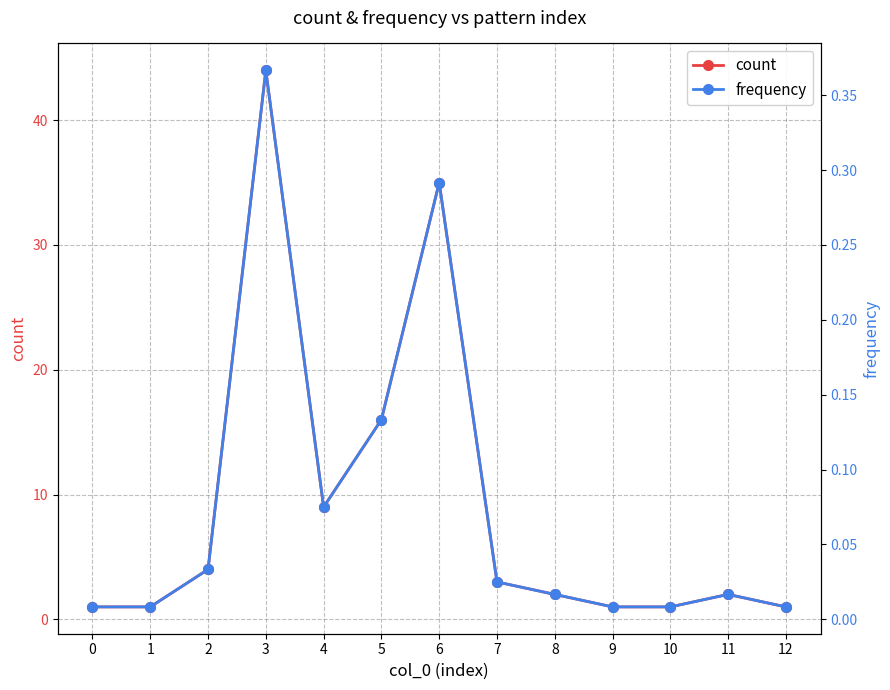

Reading left to right, what are all the values shown in this chart?

count: 1.0	1.0	4.0	44.0	9.0	16.0	35.0	3.0	2.0	1.0	1.0	2.0	1.0
frequency: 0.0	0.0	0.0	0.4	0.1	0.1	0.3	0.0	0.0	0.0	0.0	0.0	0.0